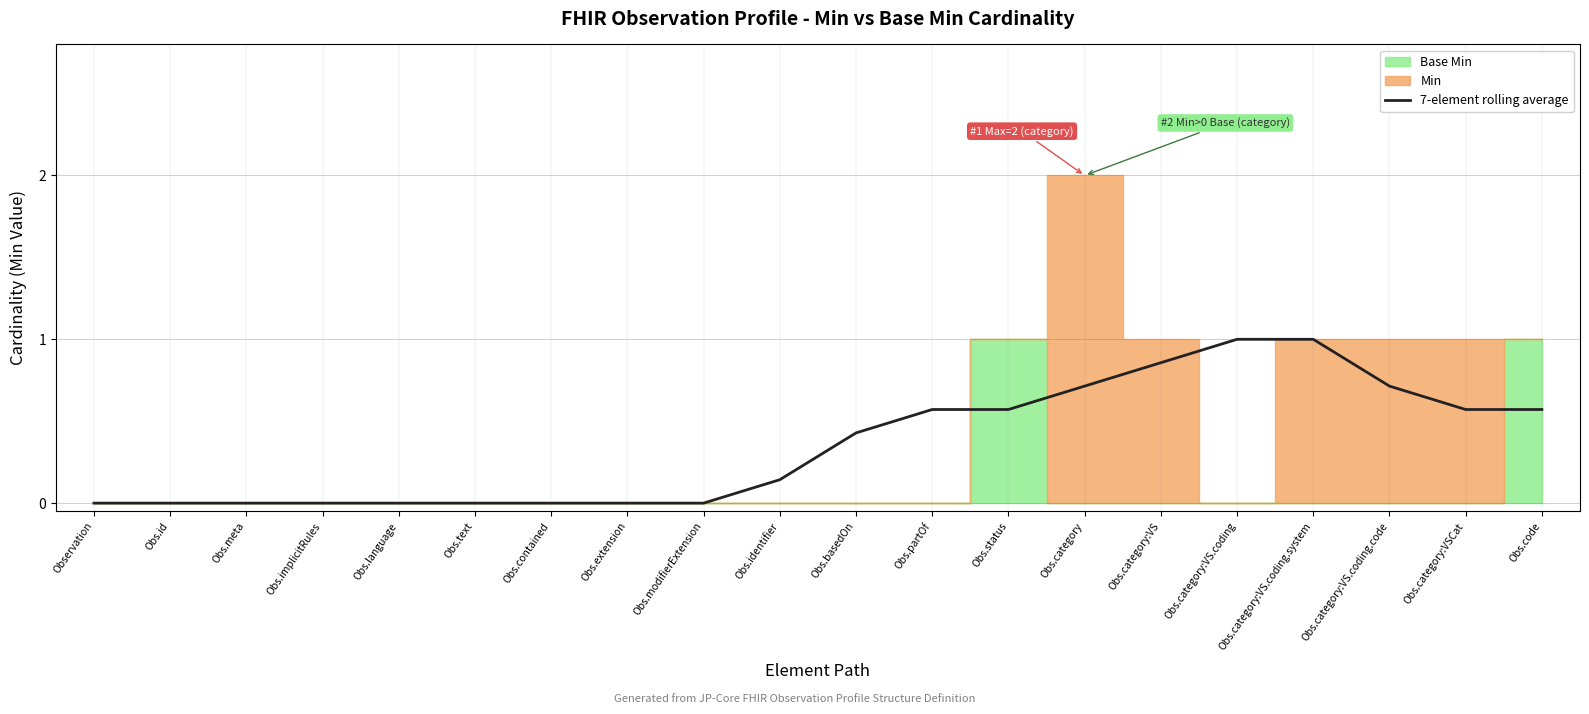

The chart shows a value of 0.0 at Obs.contained. True or false?

True